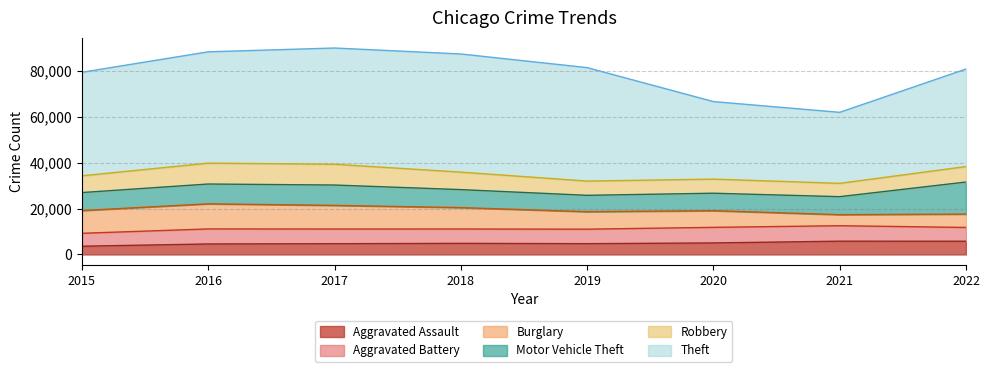

How many distinct data groups are displayed?

6